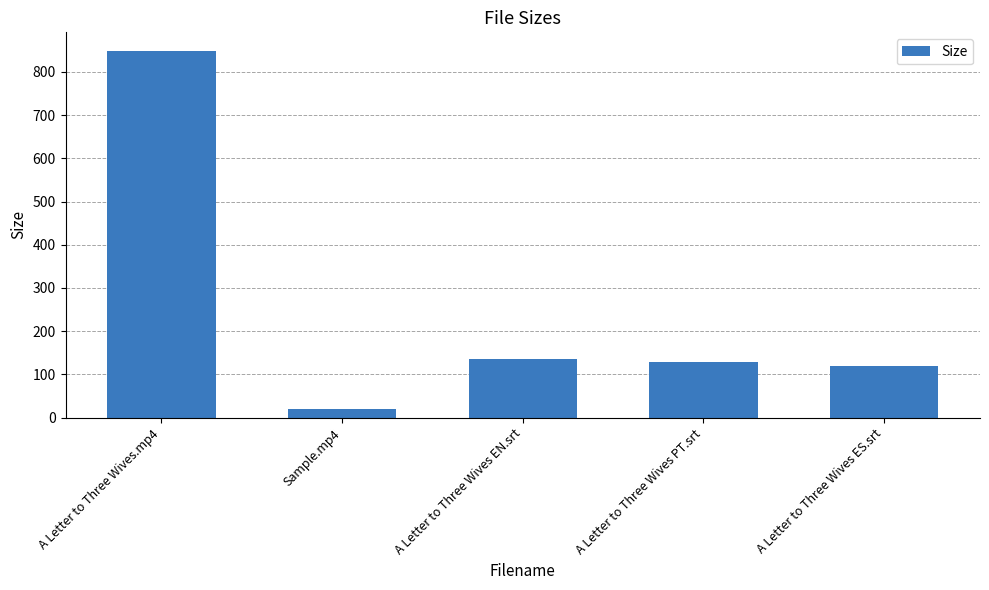

What is the maximum value shown in the chart?

849.2